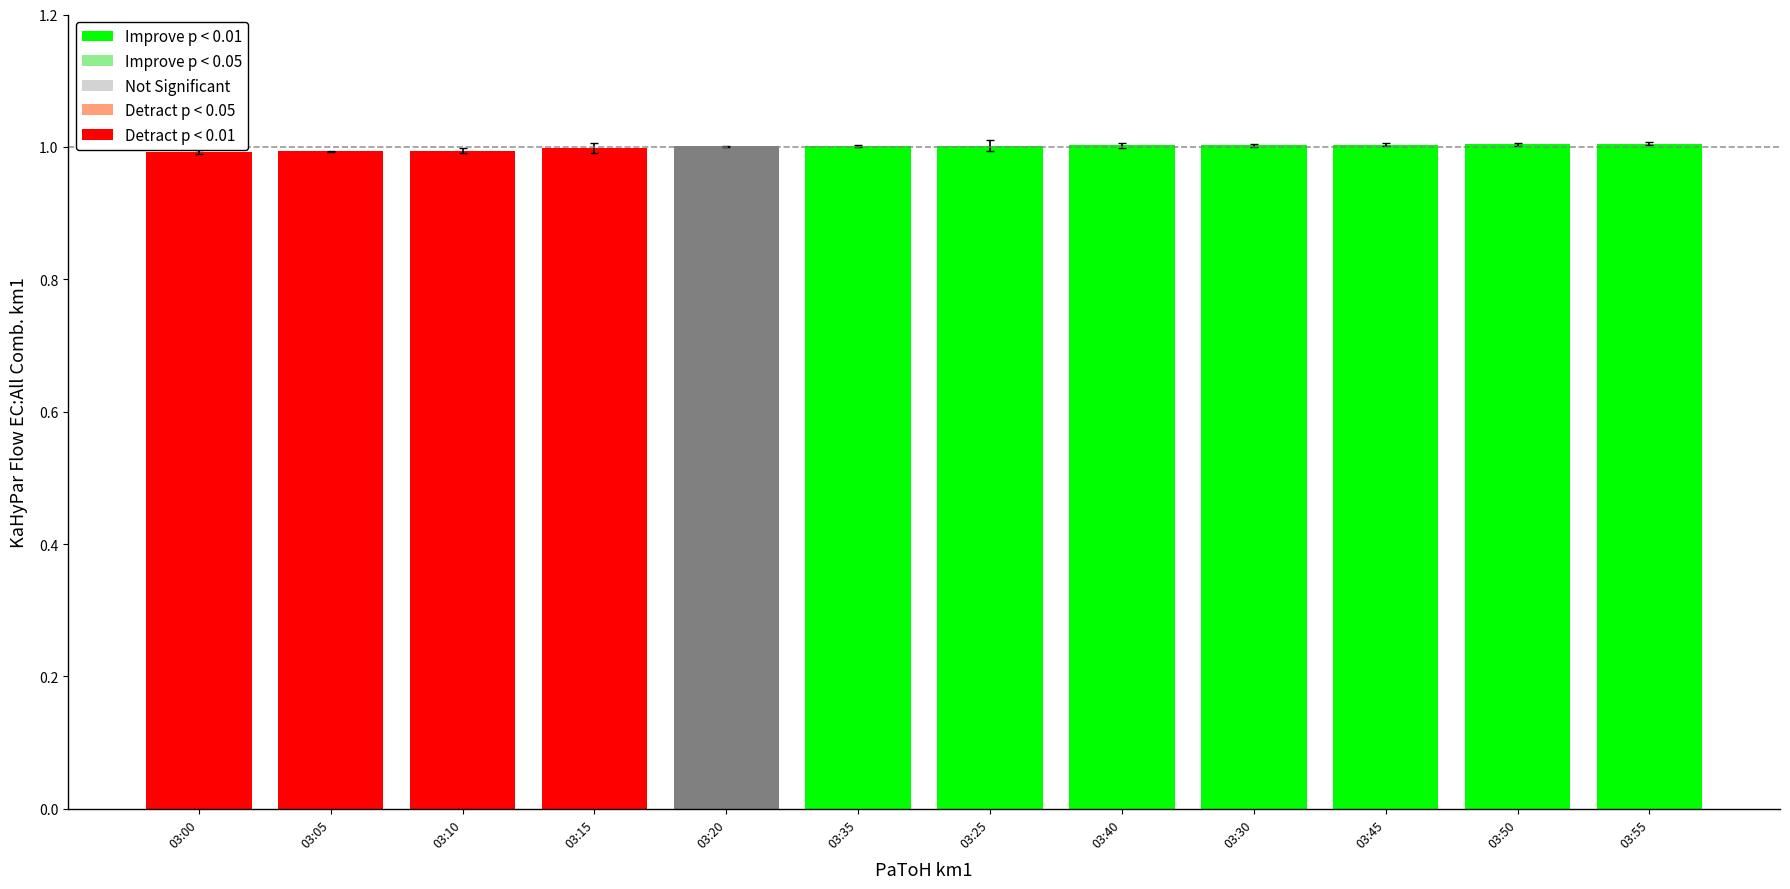

What is the sum of the values at 03:10 and 03:35?

2.0